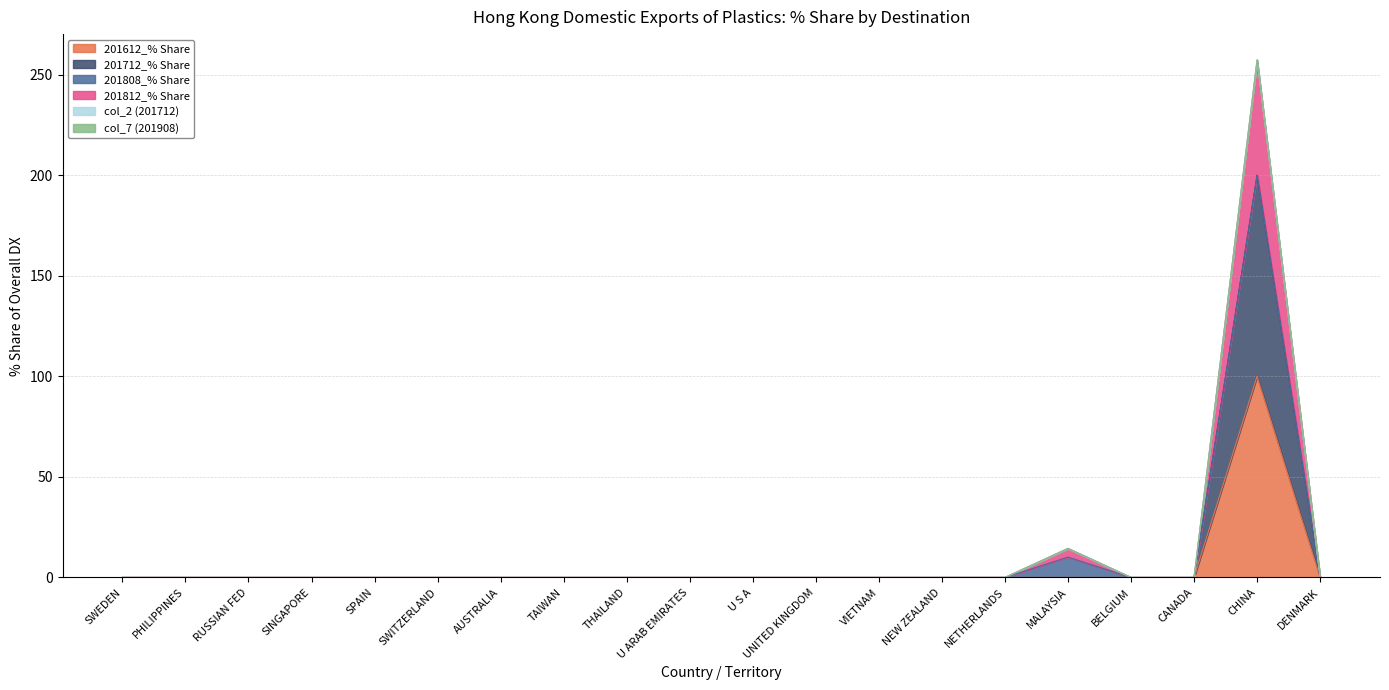

The value of 201612_% Share at THAILAND is 0.0. True or false?

True